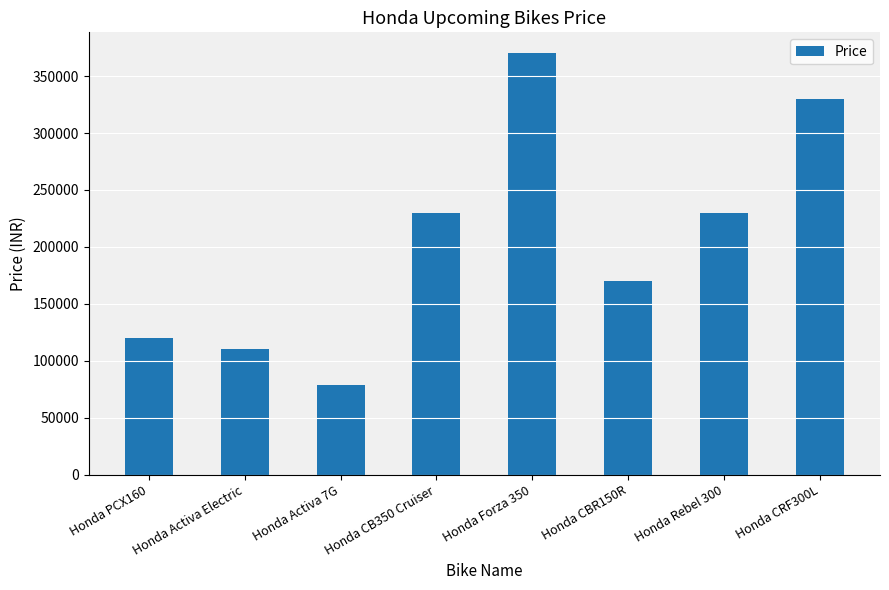

What is the smallest value displayed?

79000